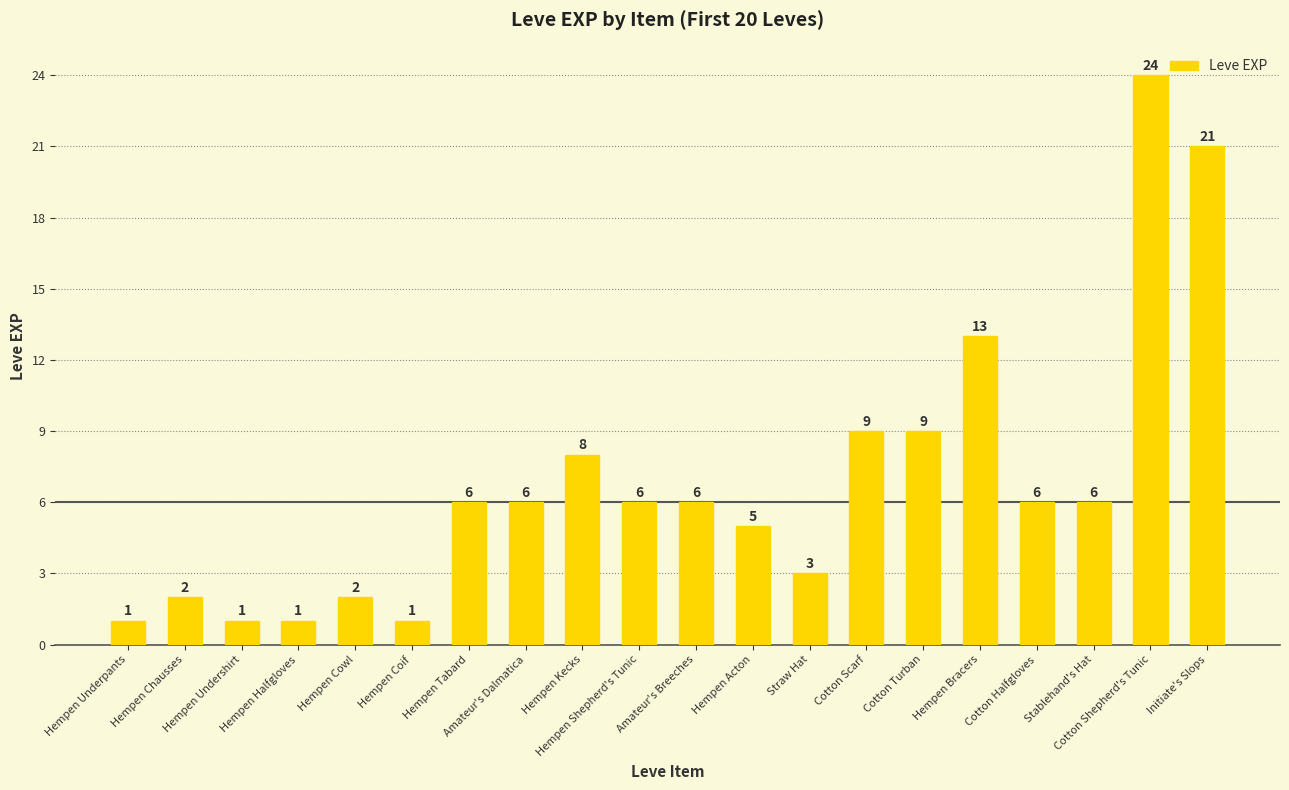

The chart shows a value of 24 at Cotton Shepherd's Tunic. True or false?

True